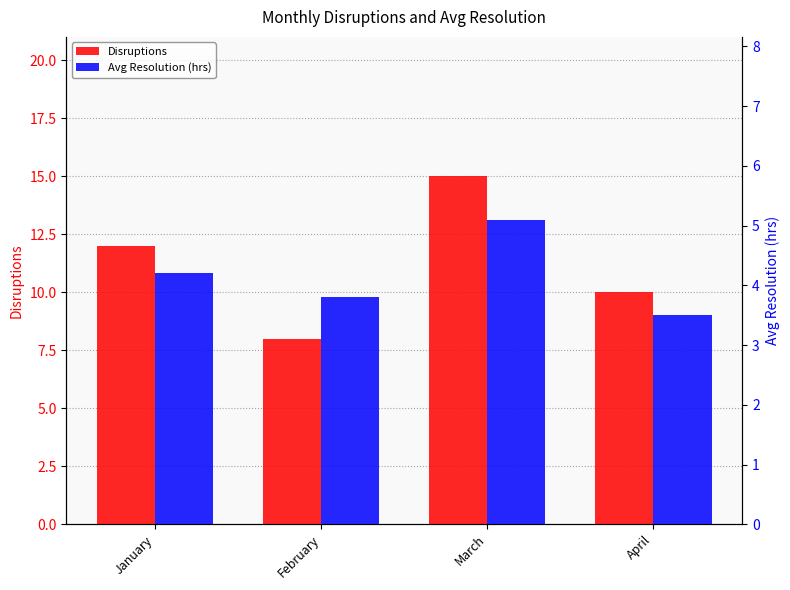

Reading left to right, list all the values displayed in this chart.

Disruptions: January=12.0	February=8.0	March=15.0	April=10.0
Avg Resolution (hrs): January=4.2	February=3.8	March=5.1	April=3.5